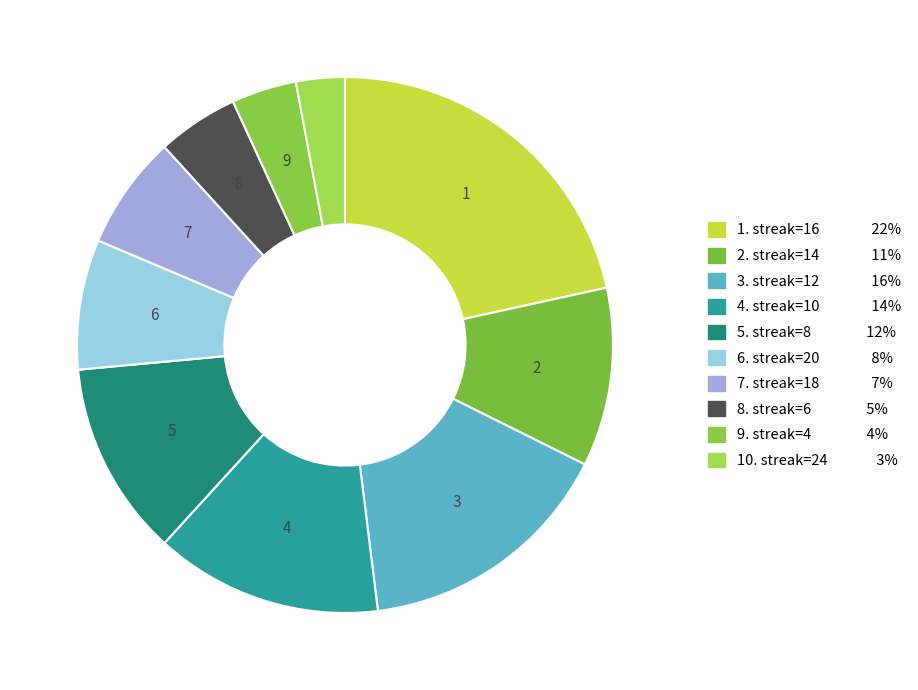

Which category has the biggest portion of the pie?

16